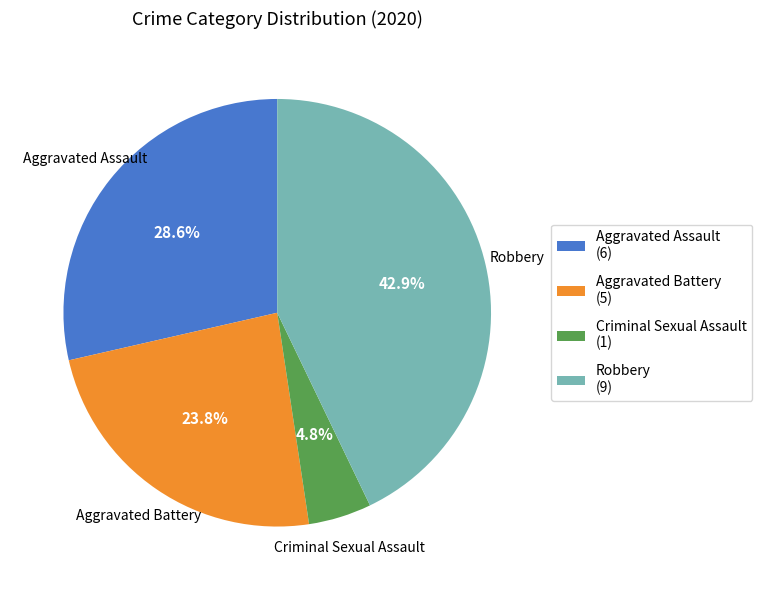

Is there any slice that represents more than half of the pie?

No